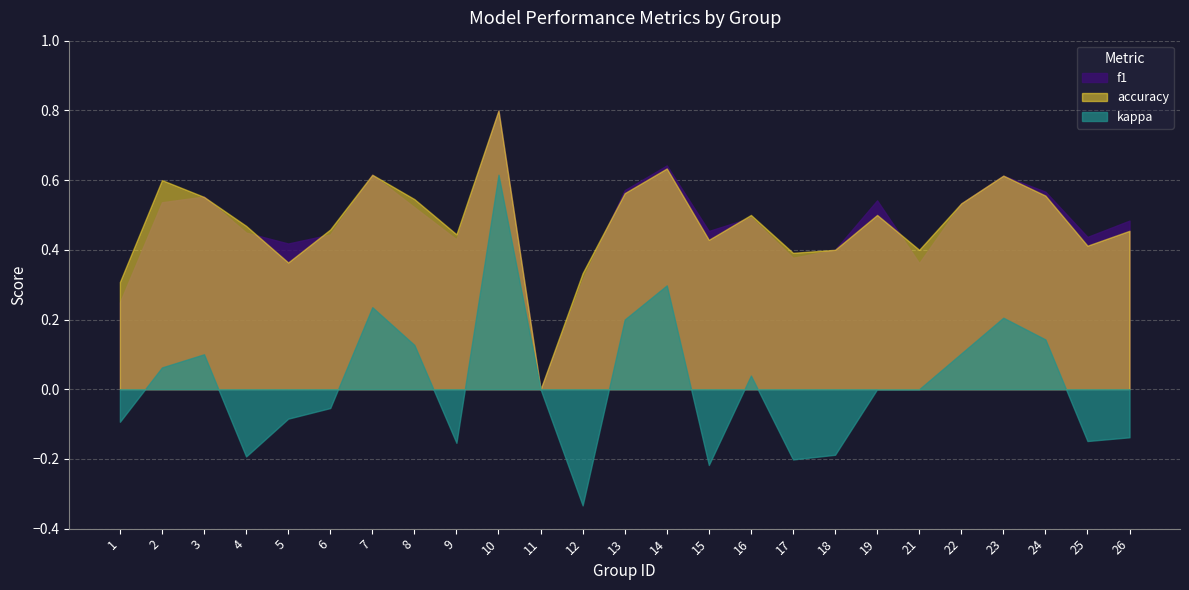

What is the minimum value for kappa?

-0.3